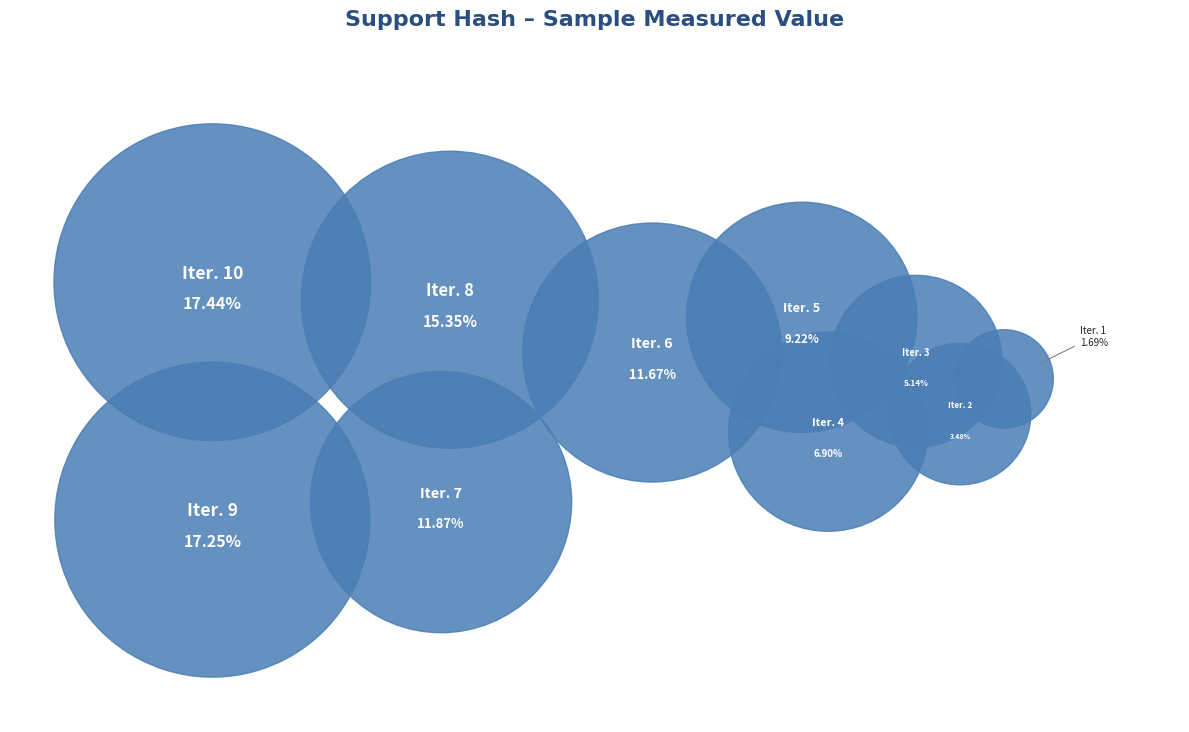

What is the ratio of the value at 3 to the value at 8?

0.3